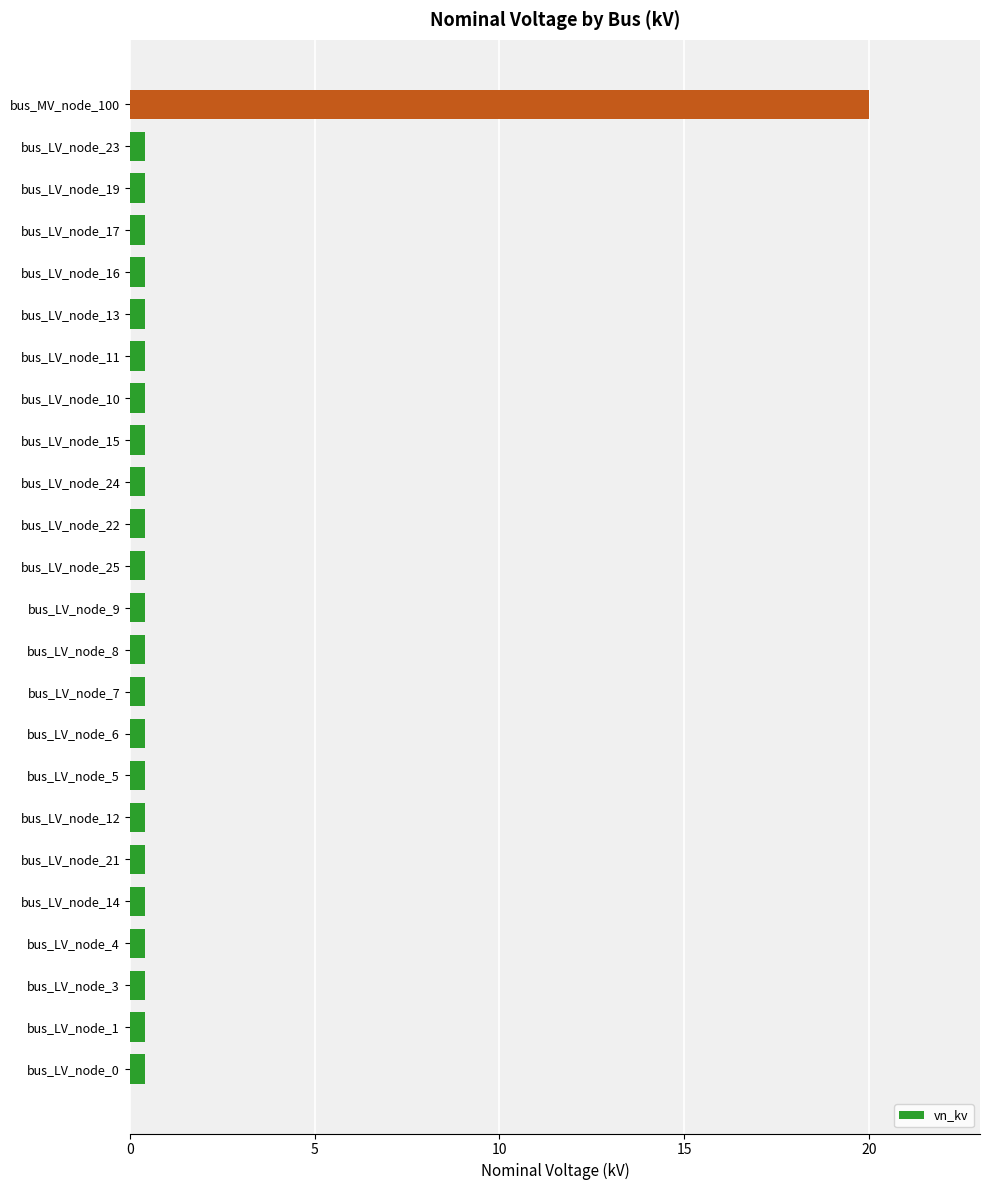

The chart shows a value of 0.4 at bus_LV_node_16. True or false?

True